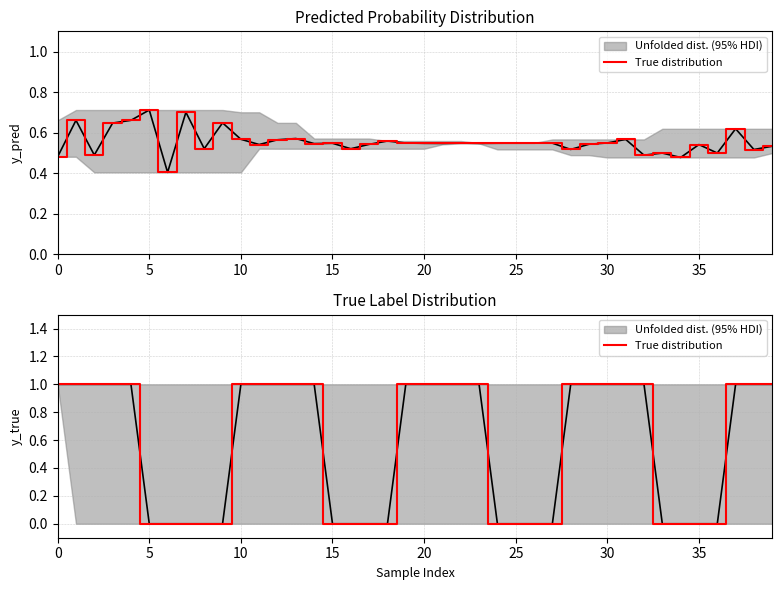

Where is the data nearest to the value 0?

5